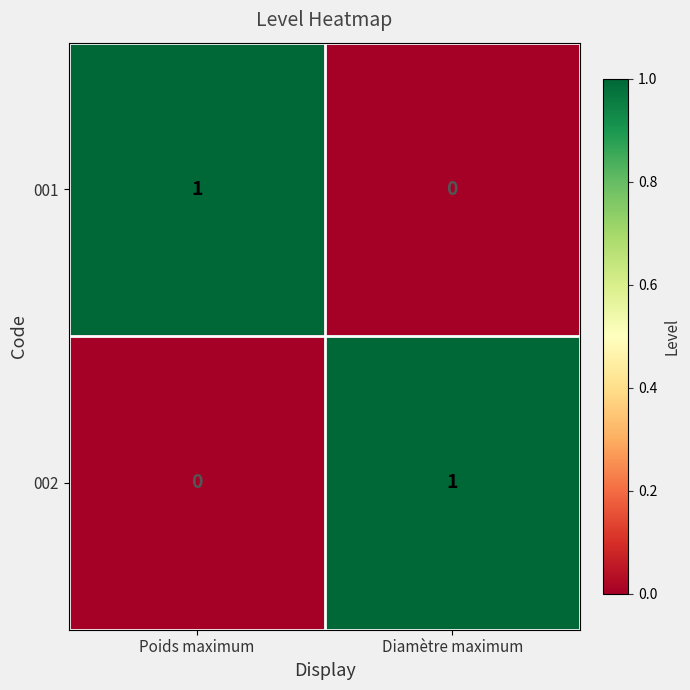

Reading left to right, transcribe all the data shown in this chart.

001: 1	0
002: 0	1